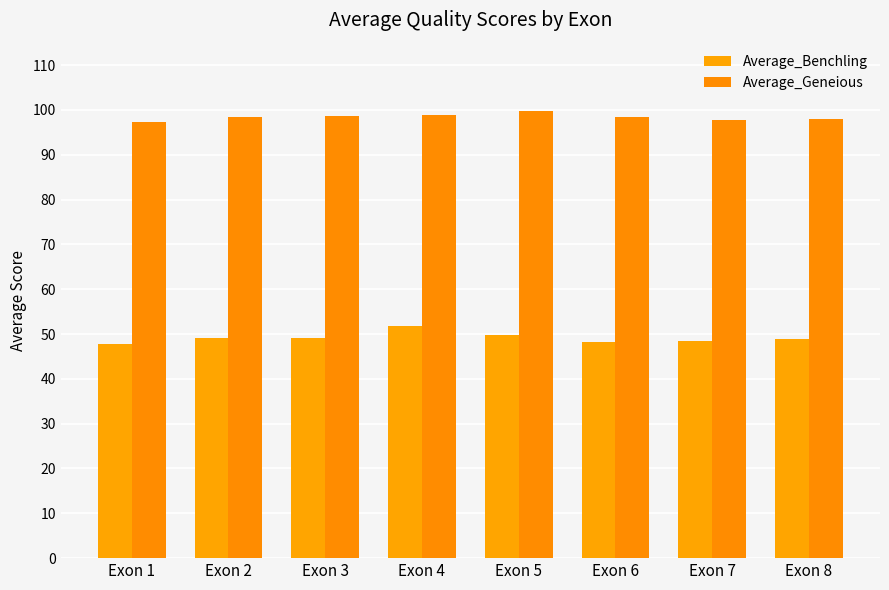

True or false: Average_Benchling has a value of 48.9 at Exon 8.

True